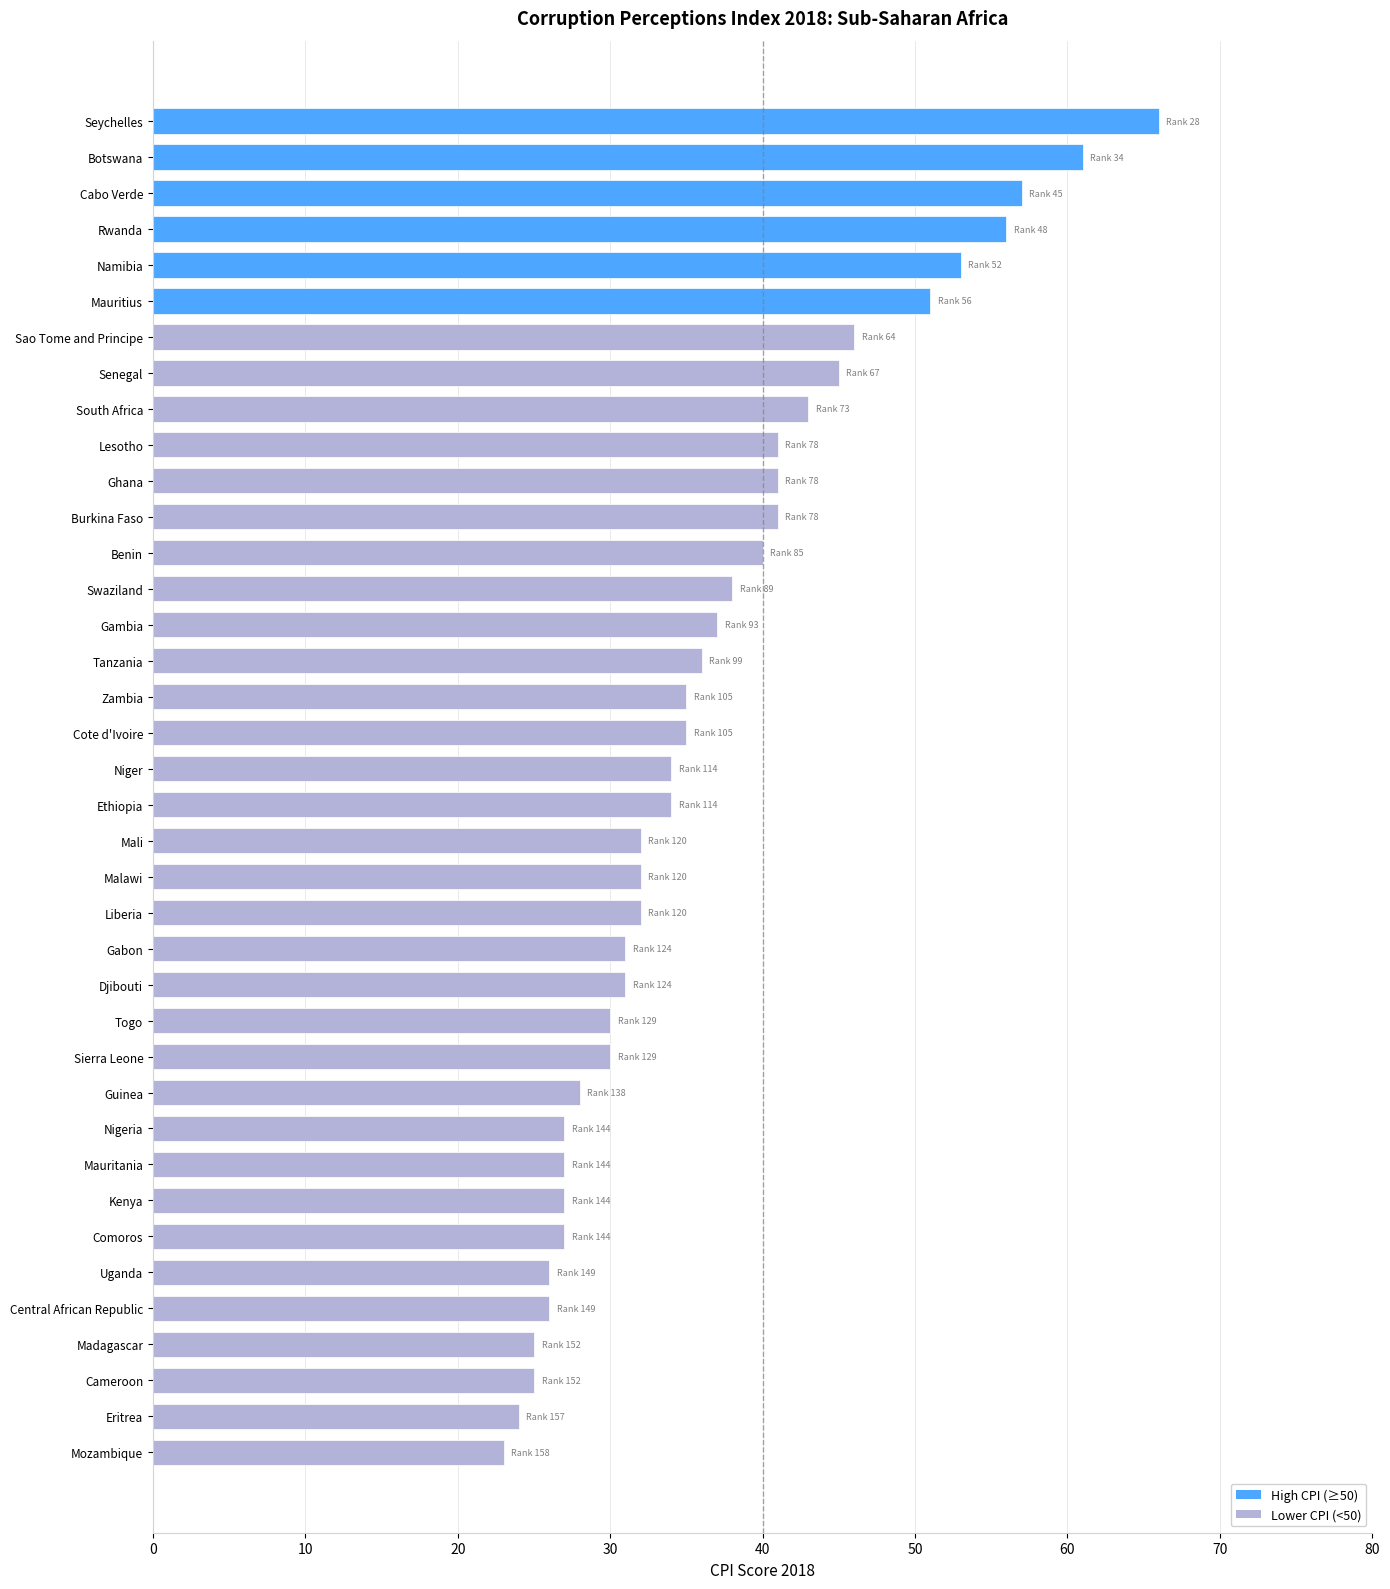

How many series are shown in this chart?

1